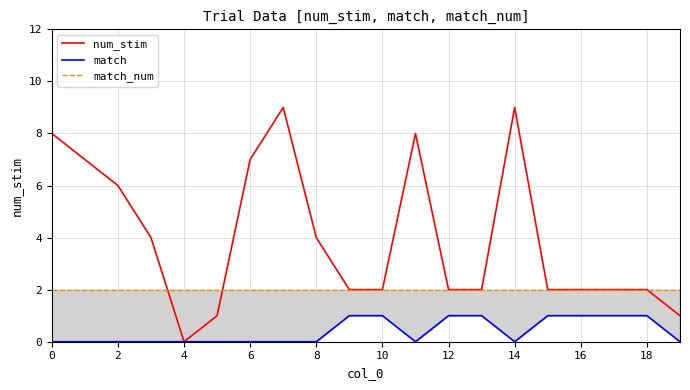

Read the match_num value at 10.

2